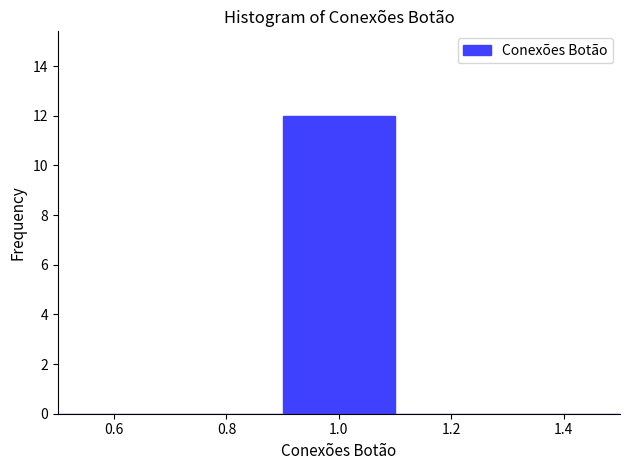

Reading left to right, list every bar in this chart as the range it spans on the x-axis followed by its height. The values are not printed on the chart, so give them approximately, as read against the axis.

0.5 to 0.7: 0
0.7 to 0.9: 0
0.9 to 1.1: 12
1.1 to 1.3: 0
1.3 to 1.5: 0